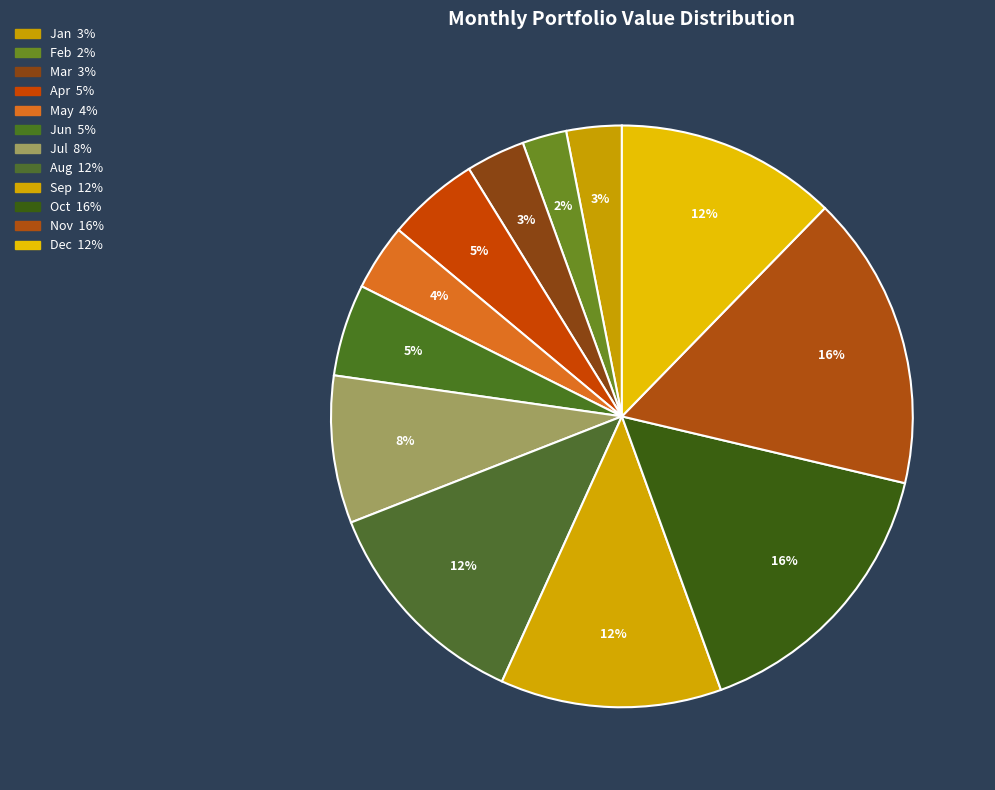

What is the smallest slice in the pie chart?

Feb